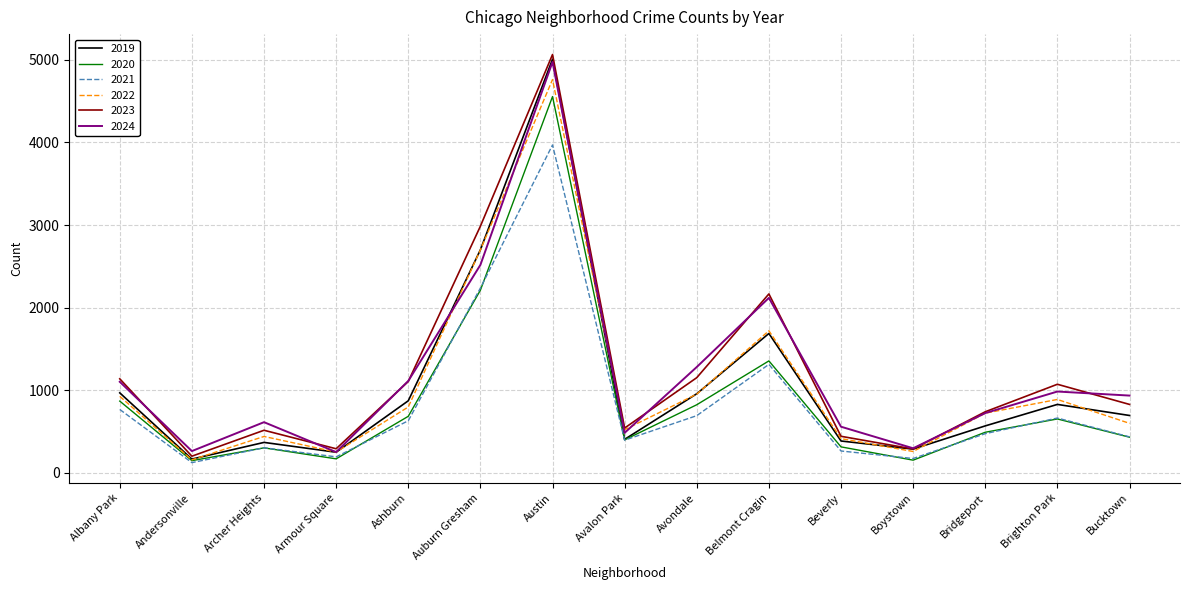

What is the maximum value for 2024?

4975